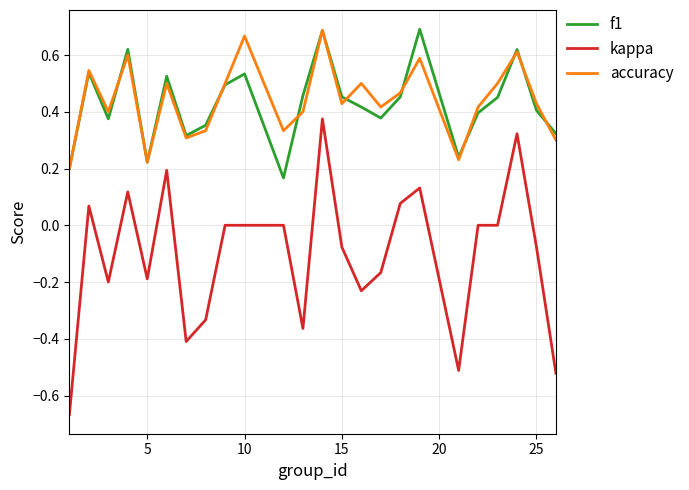

Which series has the widest spread of values?

kappa